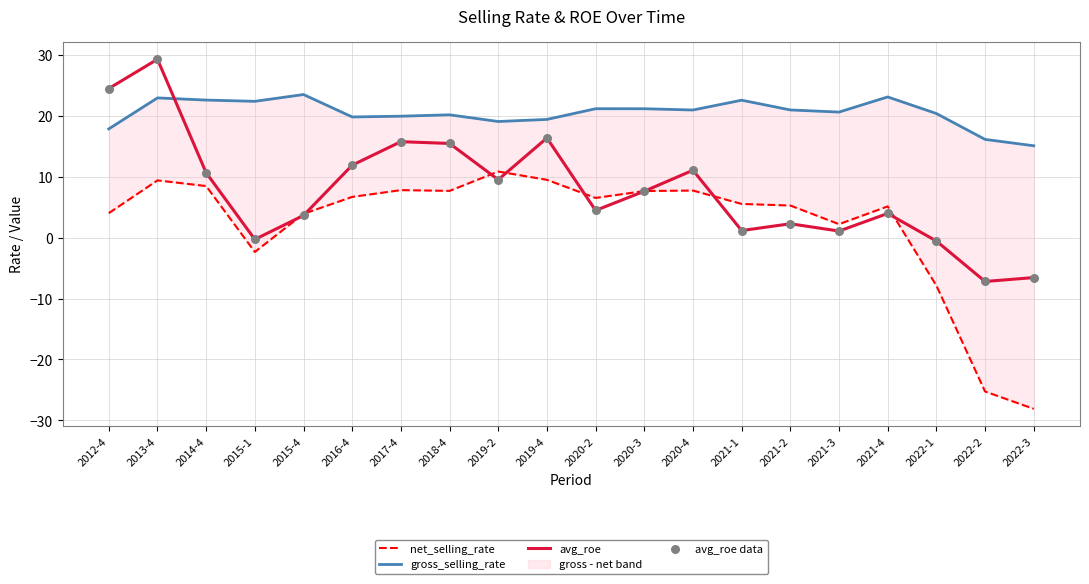

What is the highest value of the avg_roe series?

29.3